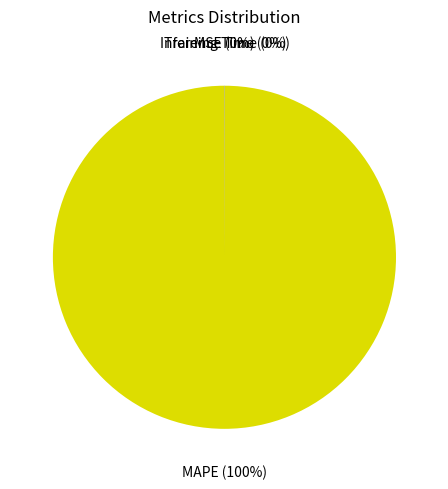

Which category has the biggest portion of the pie?

MAPE